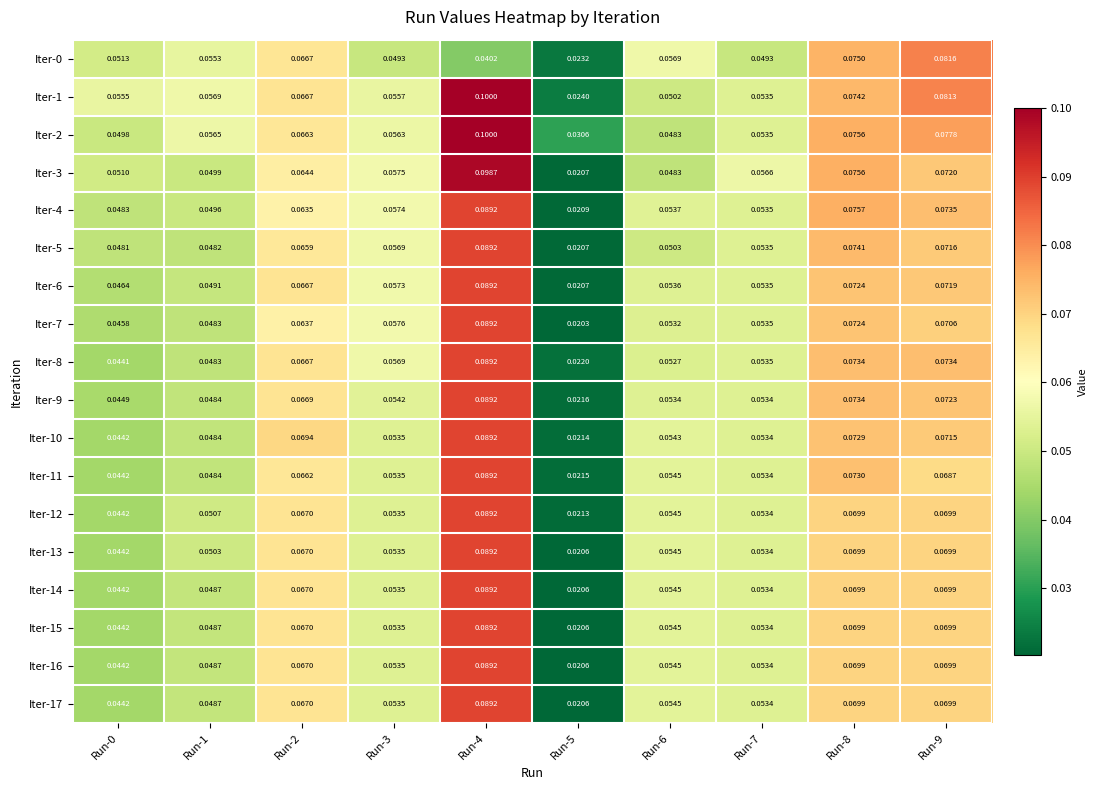

Is the value of Iter-9 at Run-6 greater than the value of Iter-0 at Run-3?

Yes